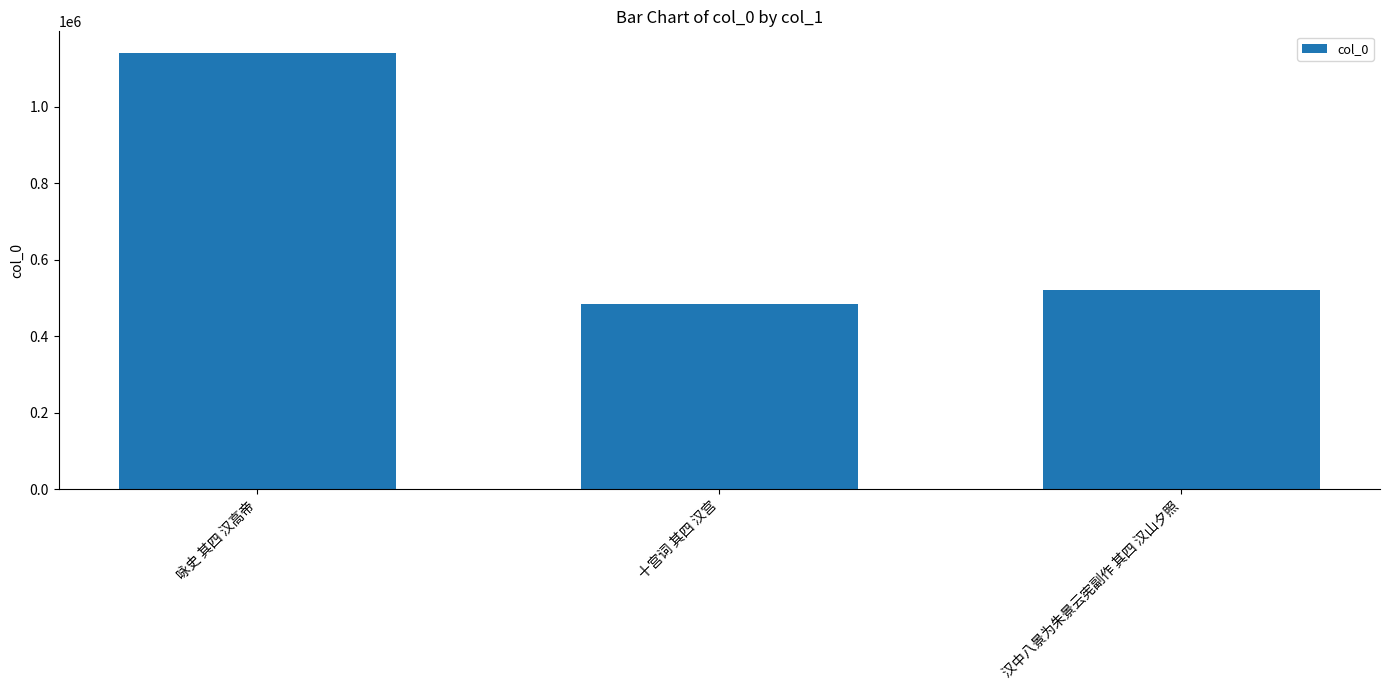

Which has a higher value, 汉中八景为朱景云宪副作 其四 汉山夕照 or 咏史 其四 汉高帝?

咏史 其四 汉高帝